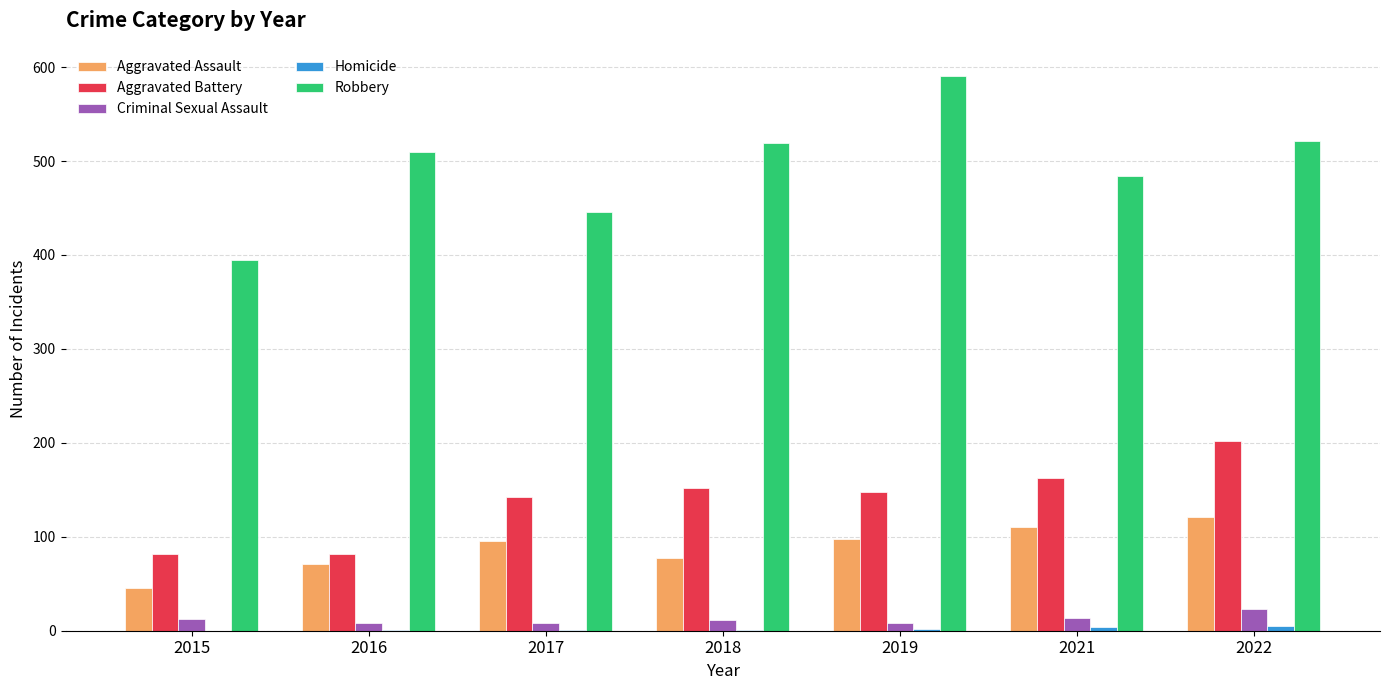

Is the value of Aggravated Assault at 2017 greater than the value of Aggravated Battery at 2018?

No